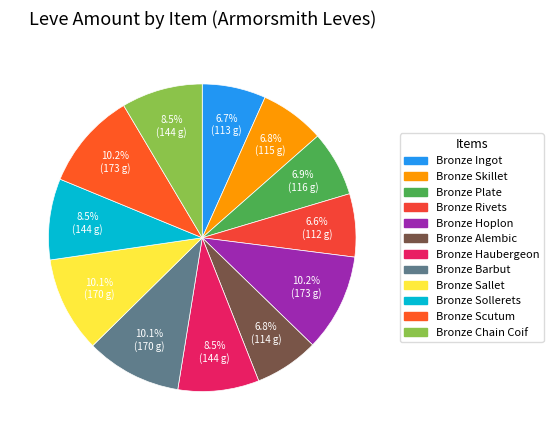

Count the number of slices in the pie.

12